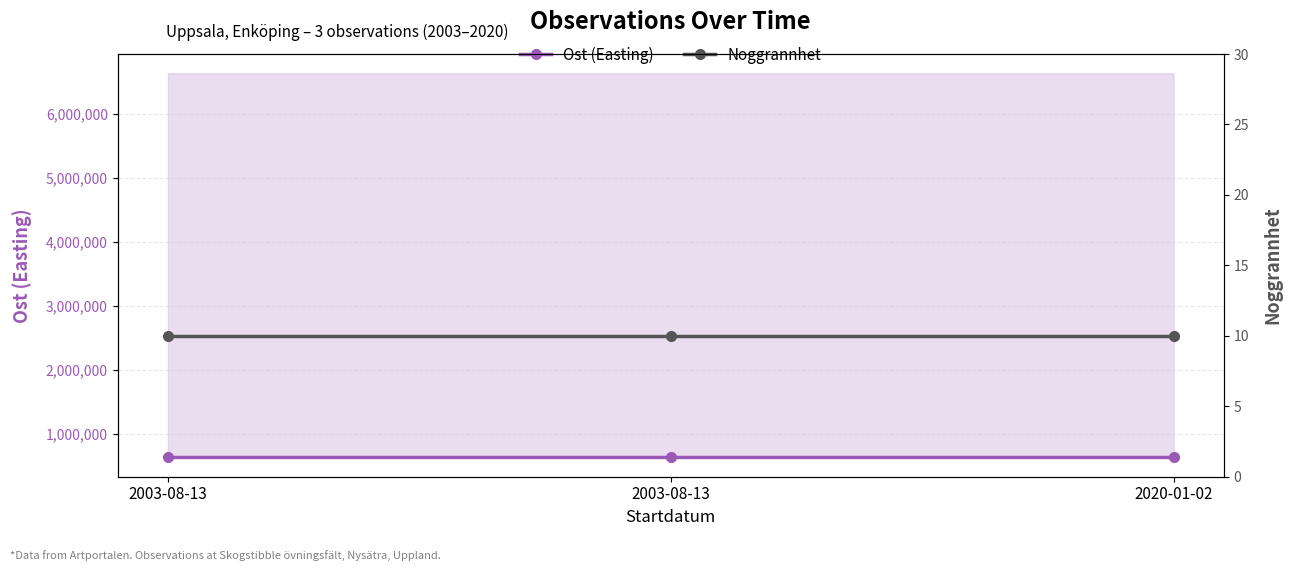

The Ost (Easting) series shows 626490.7 at 2020-01-02. True or false?

True